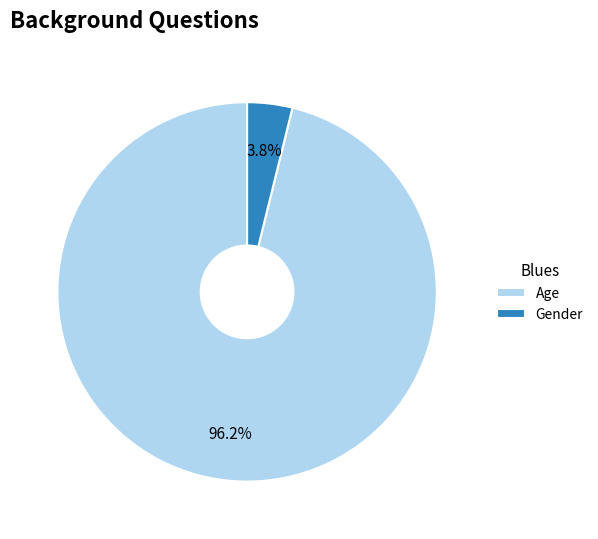

To the nearest percent, what is the difference between the Gender and Age slice percentages?

92%